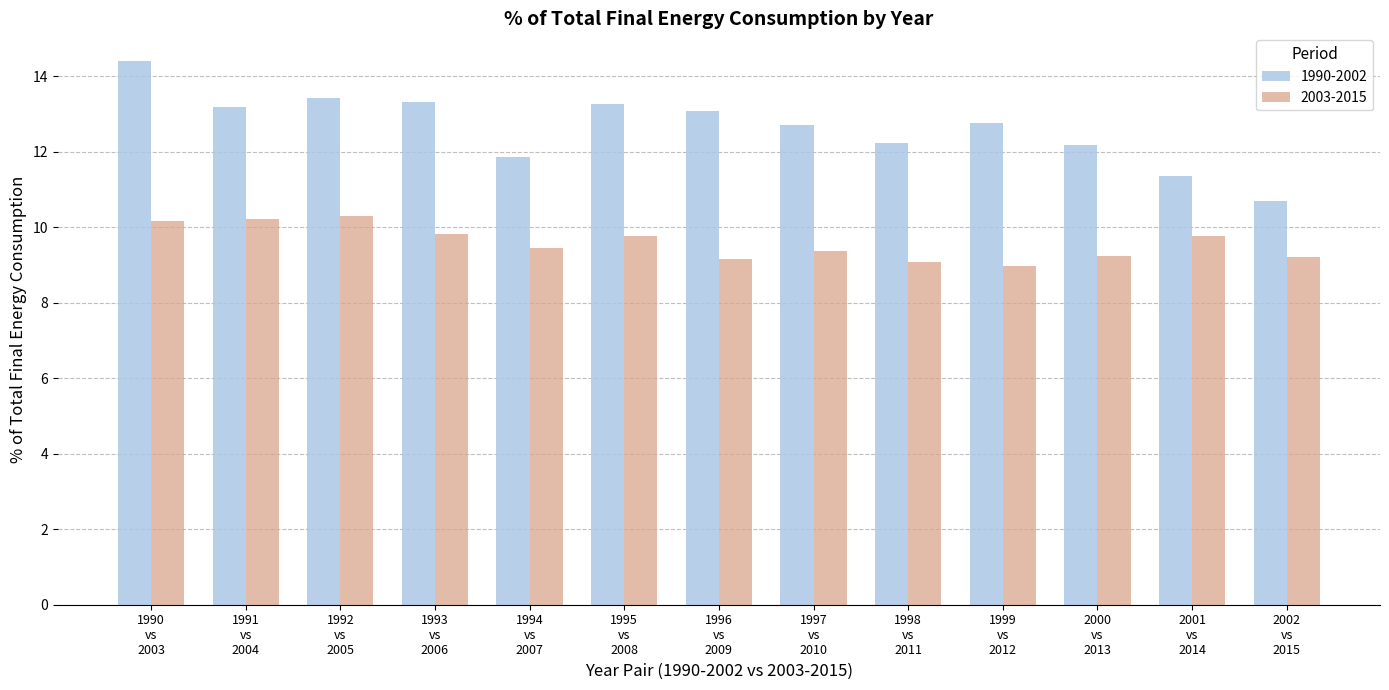

Which series has the largest total across all categories?

1990-2002